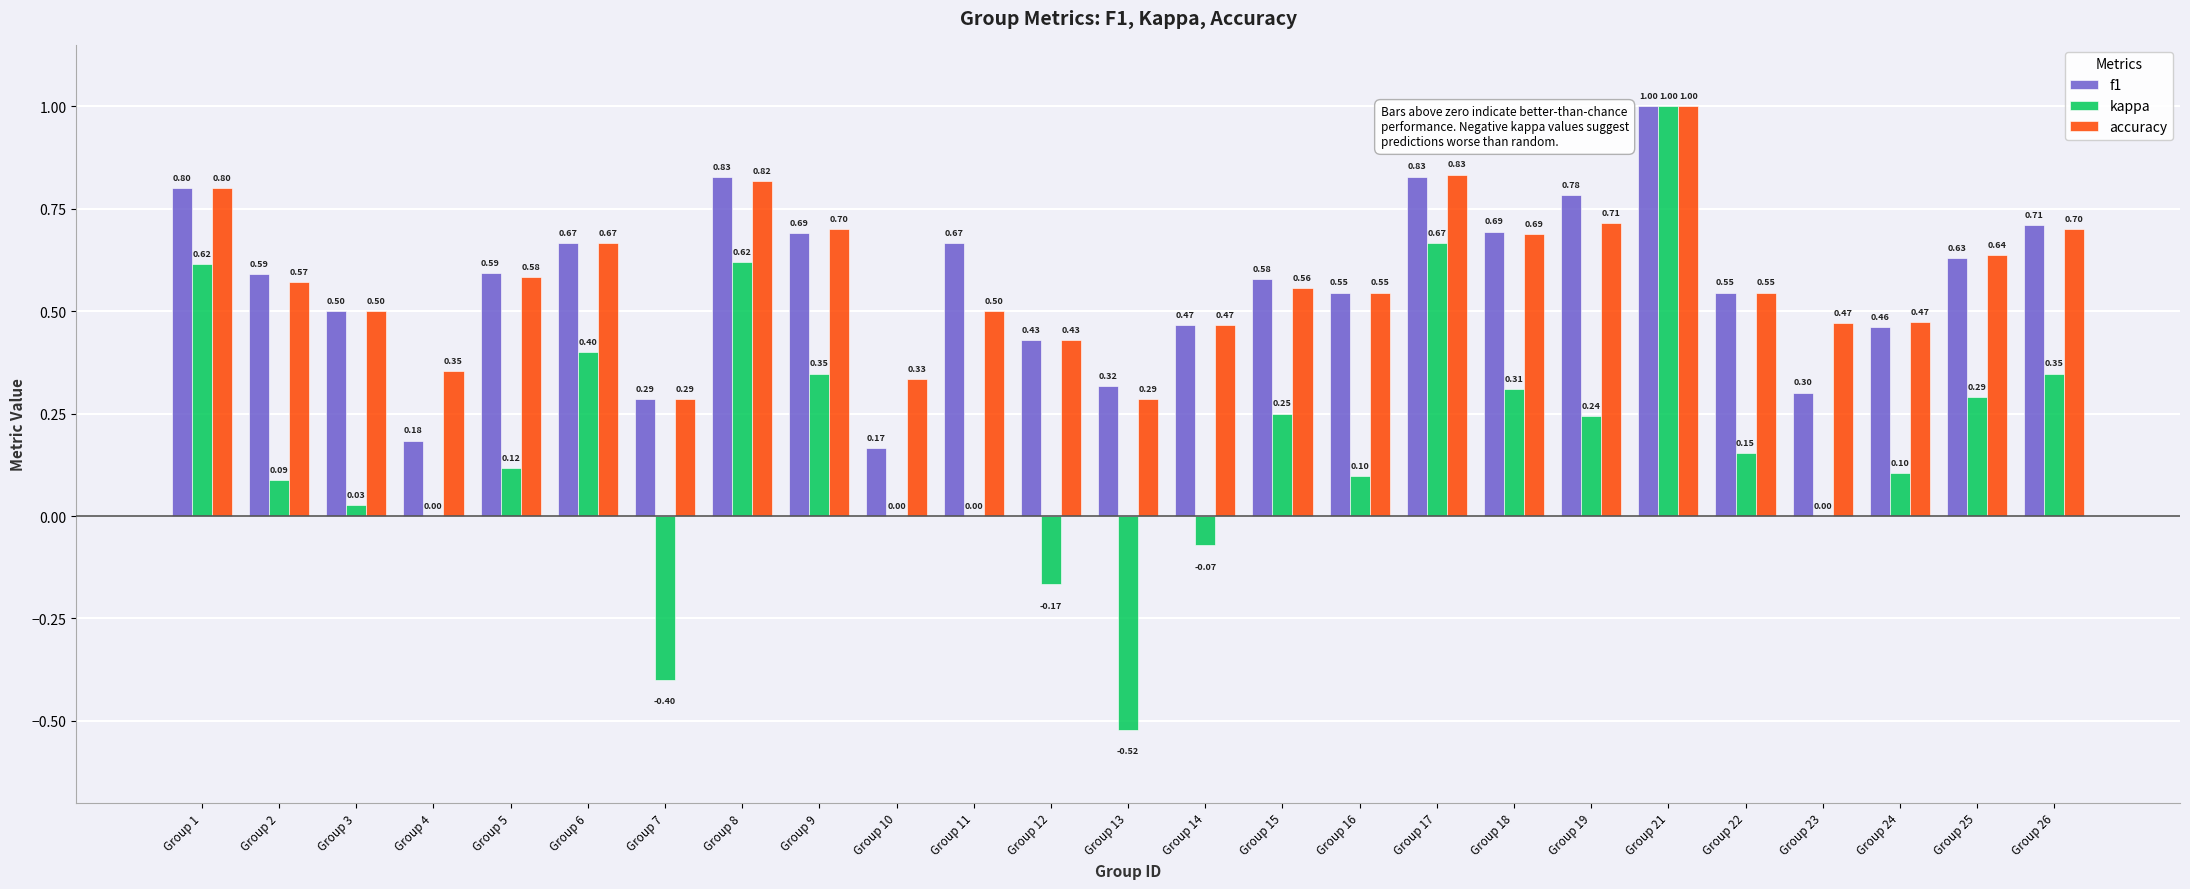

What is the minimum value shown in the chart?

-0.5